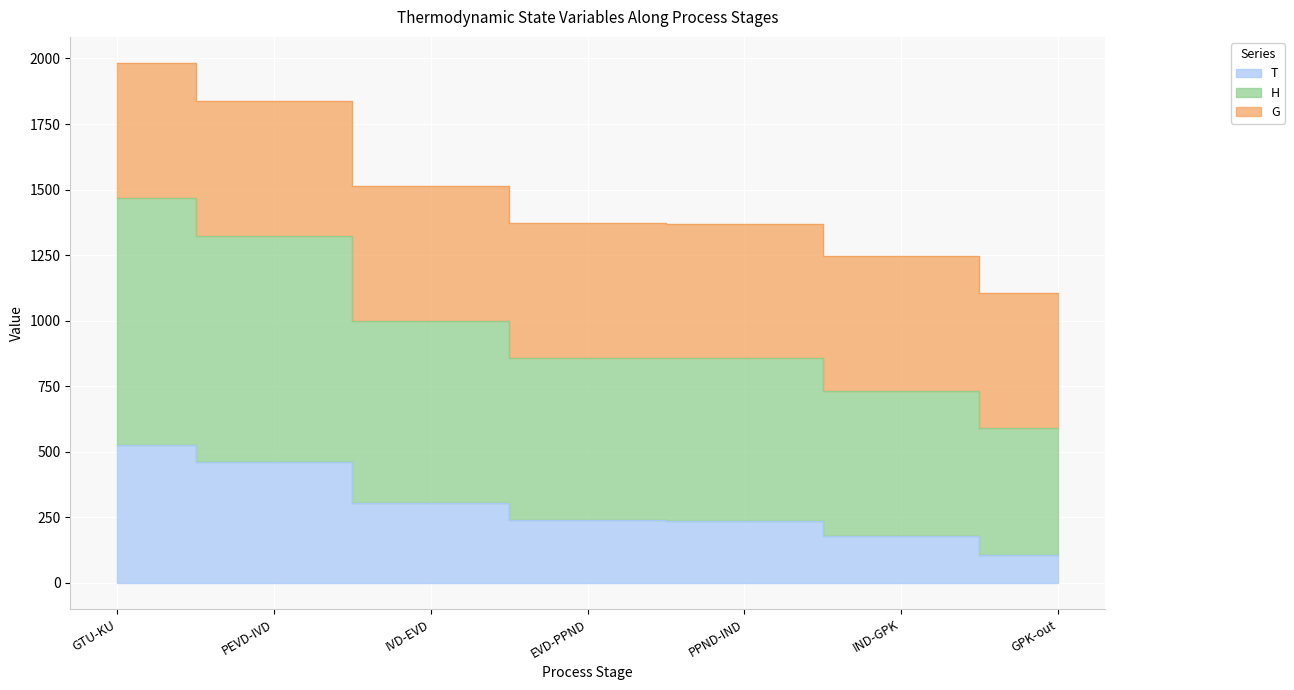

Where does the H series first go above 858?

GTU-KU